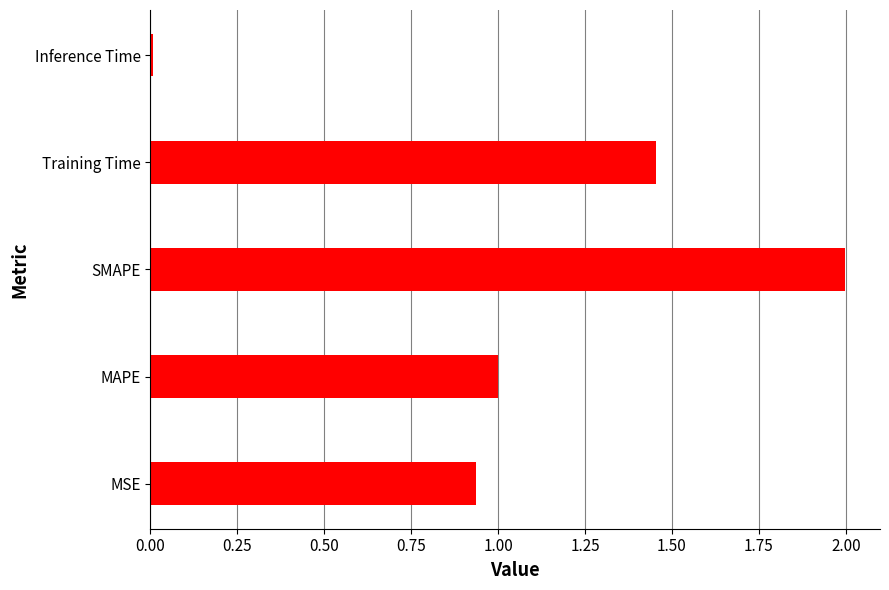

What is the average value?

1.1